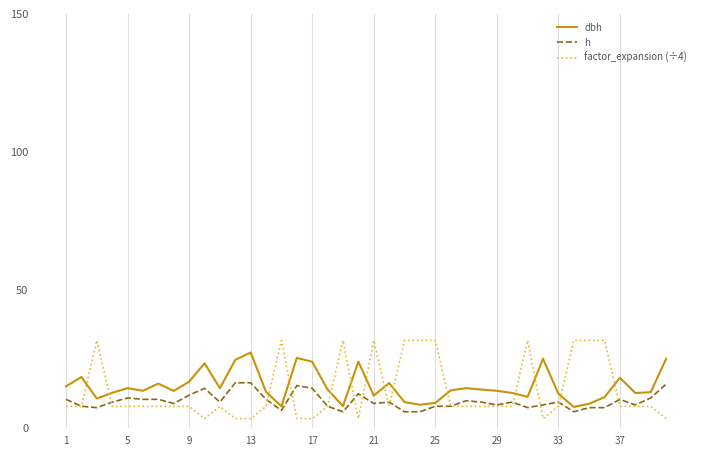

Which series has the largest range (max minus min)?

factor_expansion (÷4)